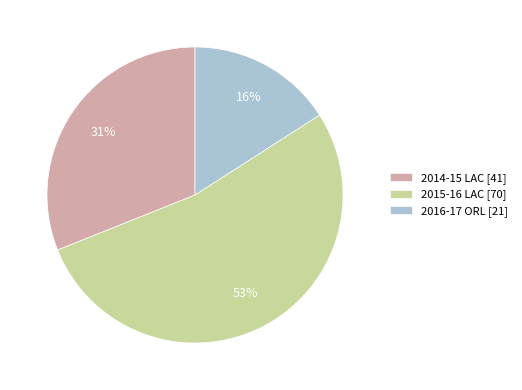

Combined, do 2016-17 ORL [21] and 2014-15 LAC [41] account for over 50%?

No